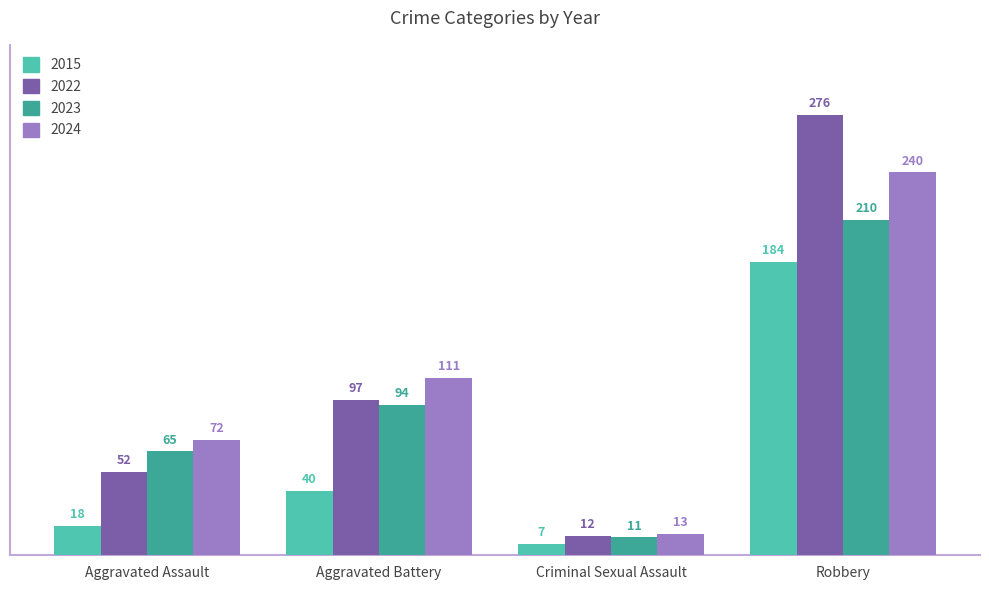

How many categories are shown in the chart?

4